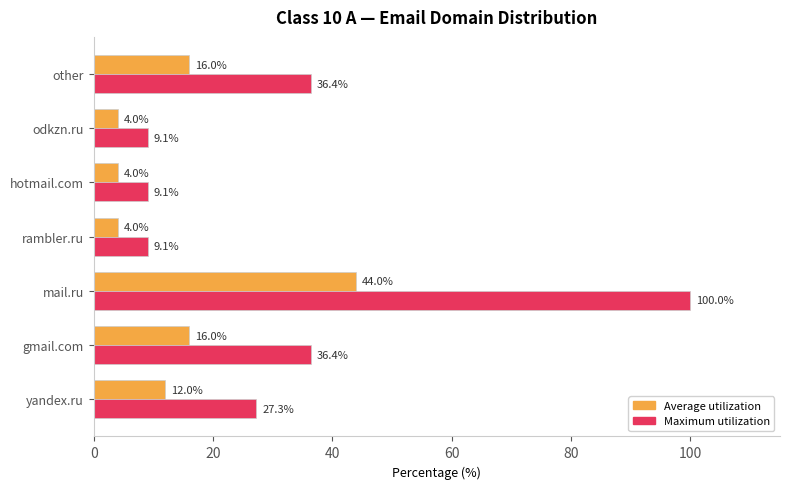

What is the difference between the maximum and minimum values in the Average utilization series?

40.0